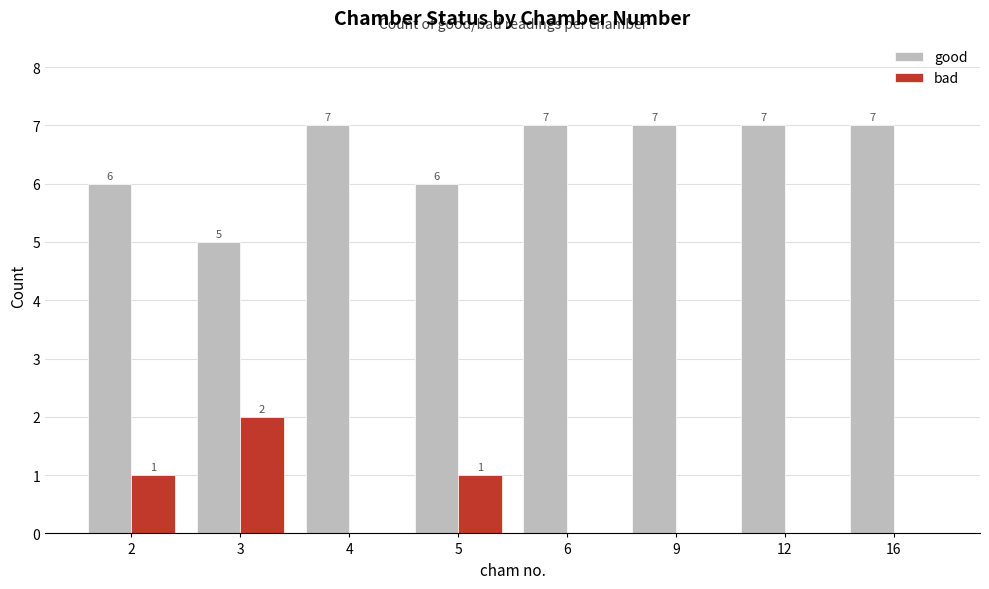

The good series shows 11 at 2. True or false?

False